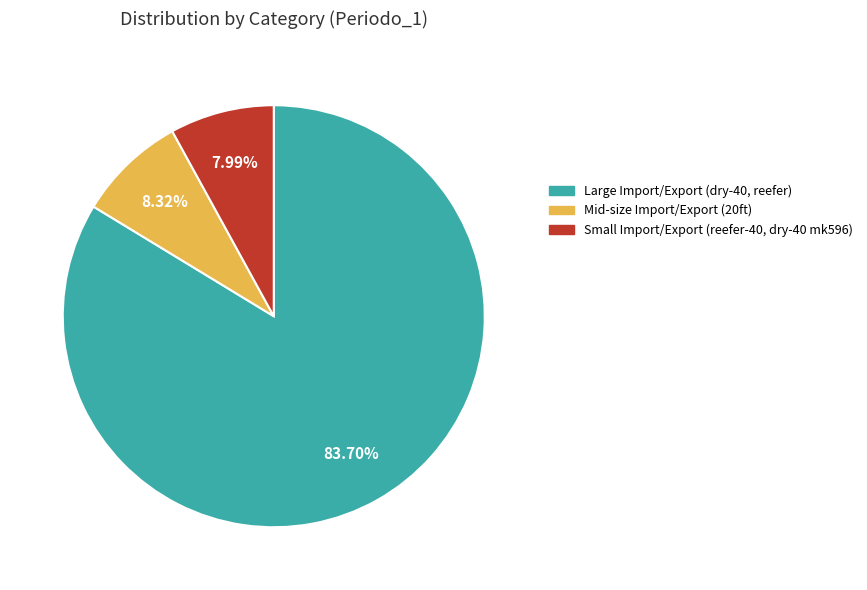

Is there a majority slice in this chart?

Yes